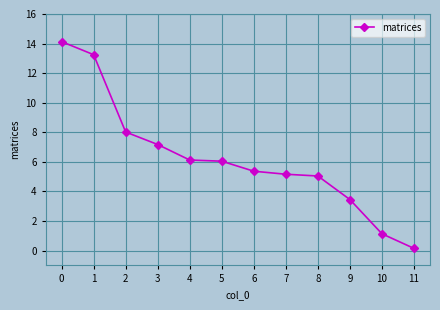

Approximately how many times larger is the value at 5 compared to 6?

1.1